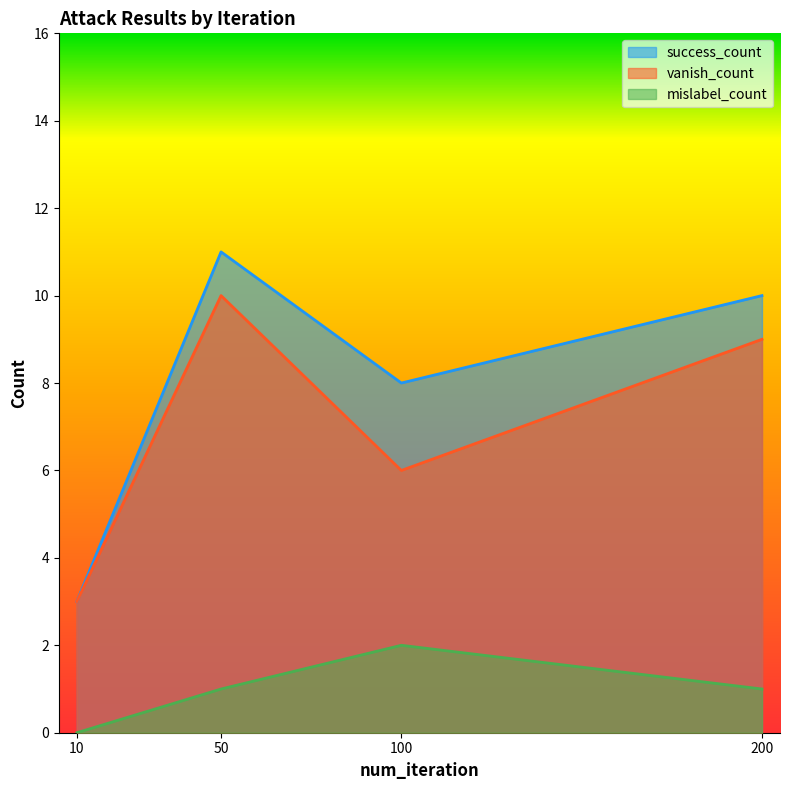

True or false: vanish_count and mislabel_count cross at least once.

False